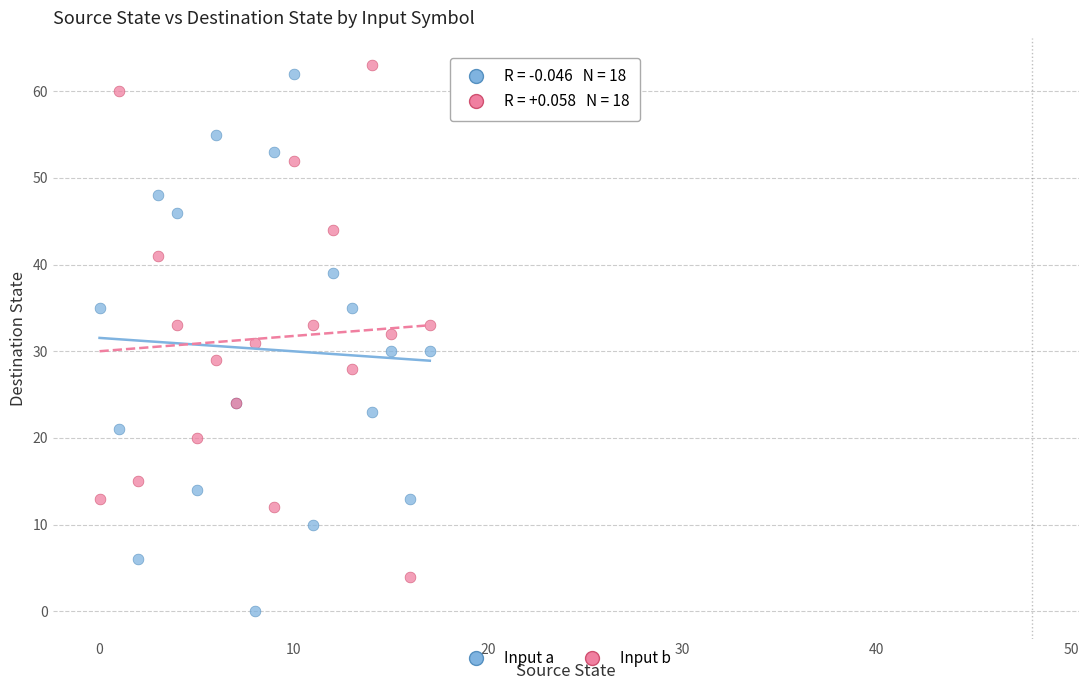

Which series has the widest spread of Y values?

Input a